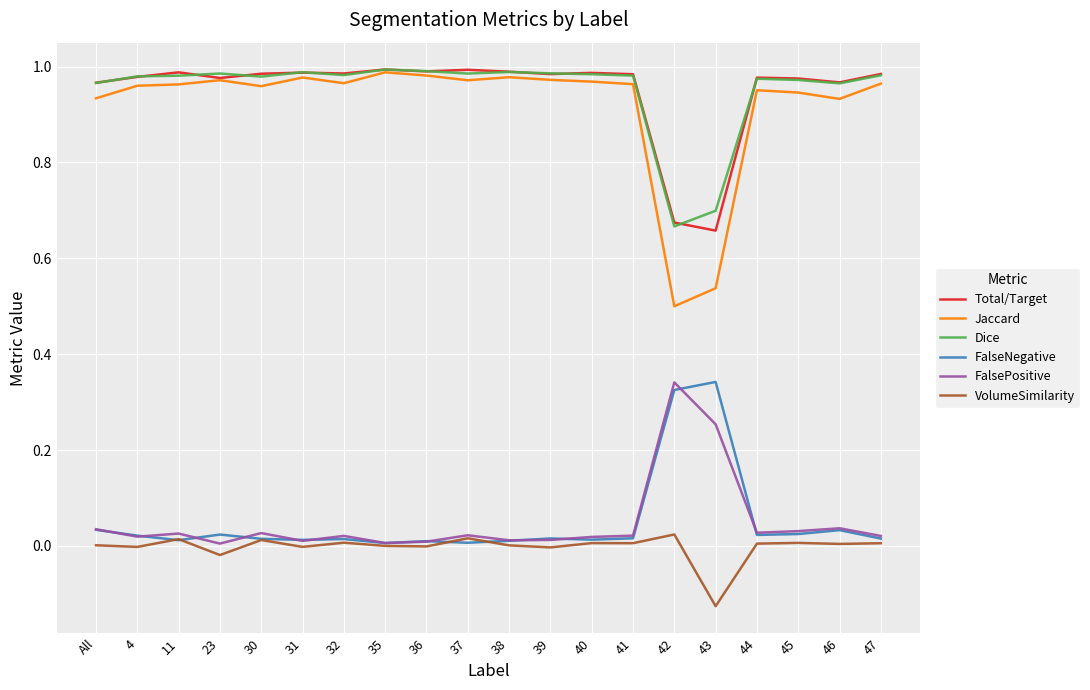

True or false: Total/Target and VolumeSimilarity cross at least once.

False